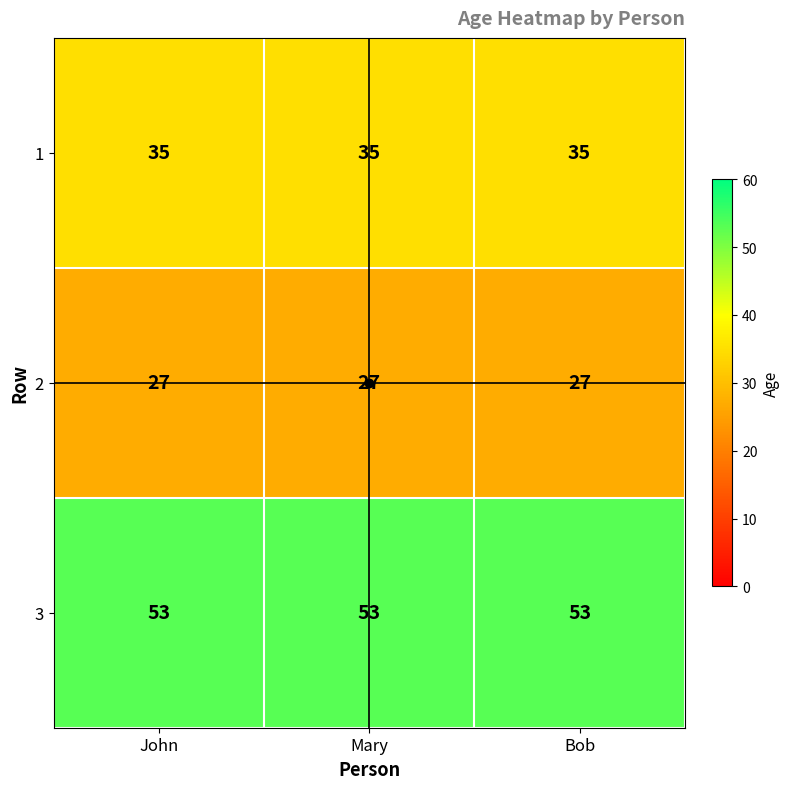

What is the difference between the highest and lowest values at Mary?

26